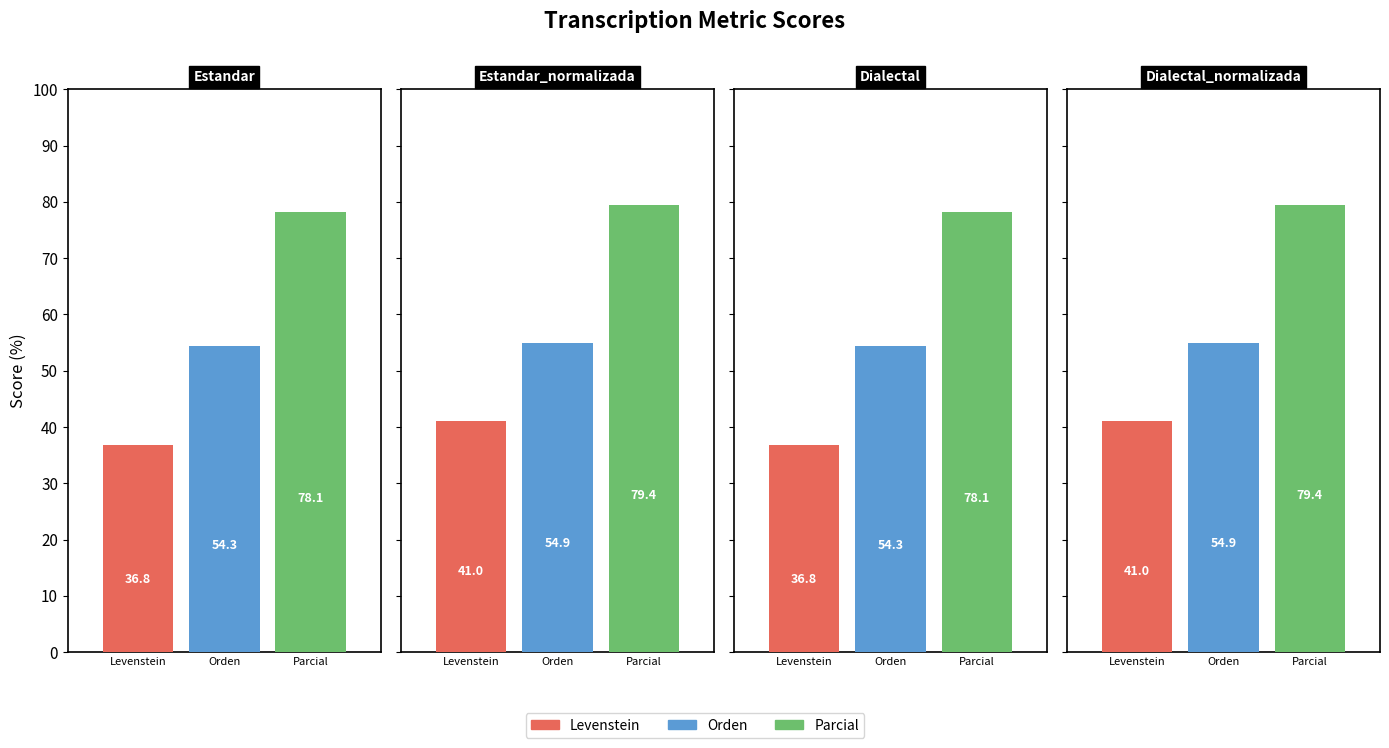

Rank the series at Dialectal_normalizada from highest to lowest value.

Parcial, Orden, Levenstein